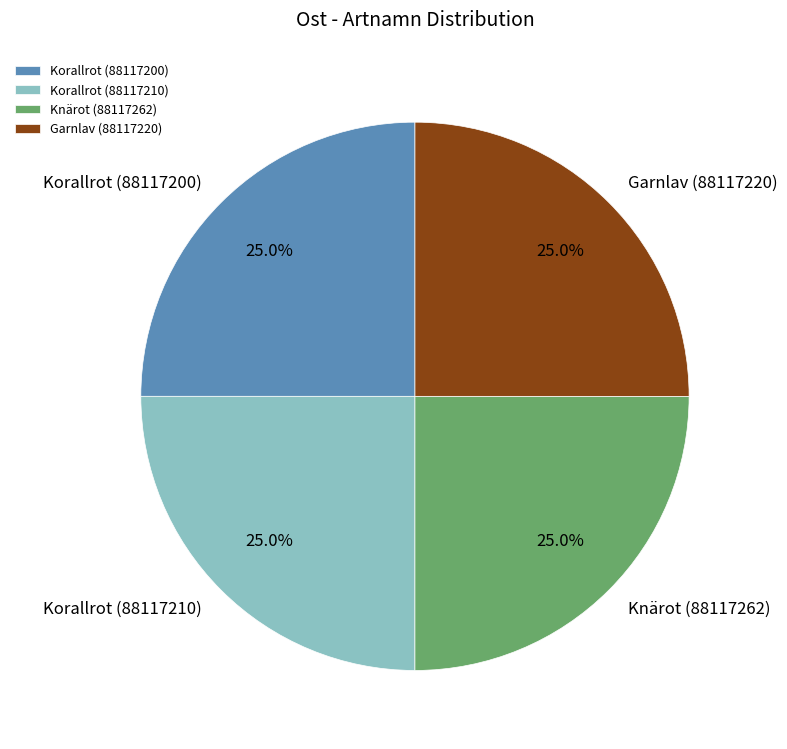

True or false: Korallrot (88117200) accounts for 25% of the total.

True